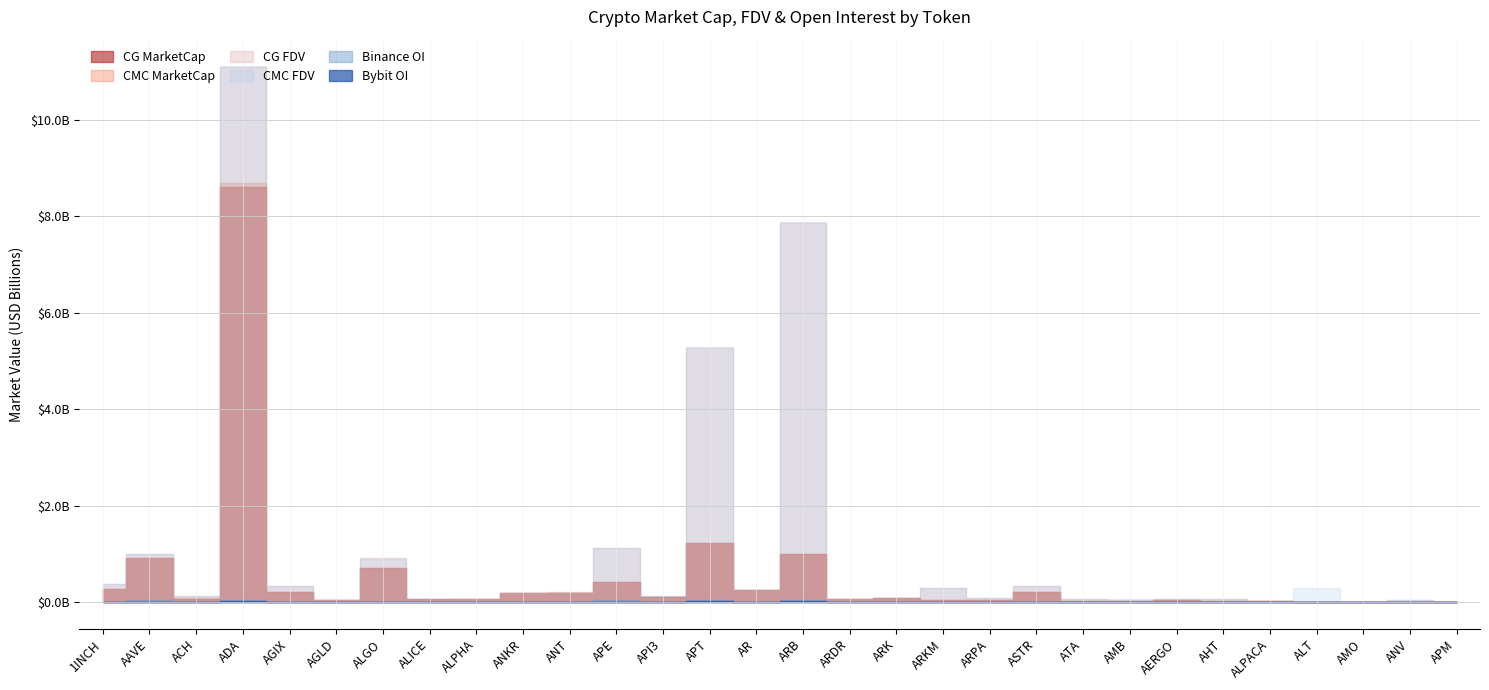

What is the value of the Bybit_OI point at the 7th from the left?

3207823